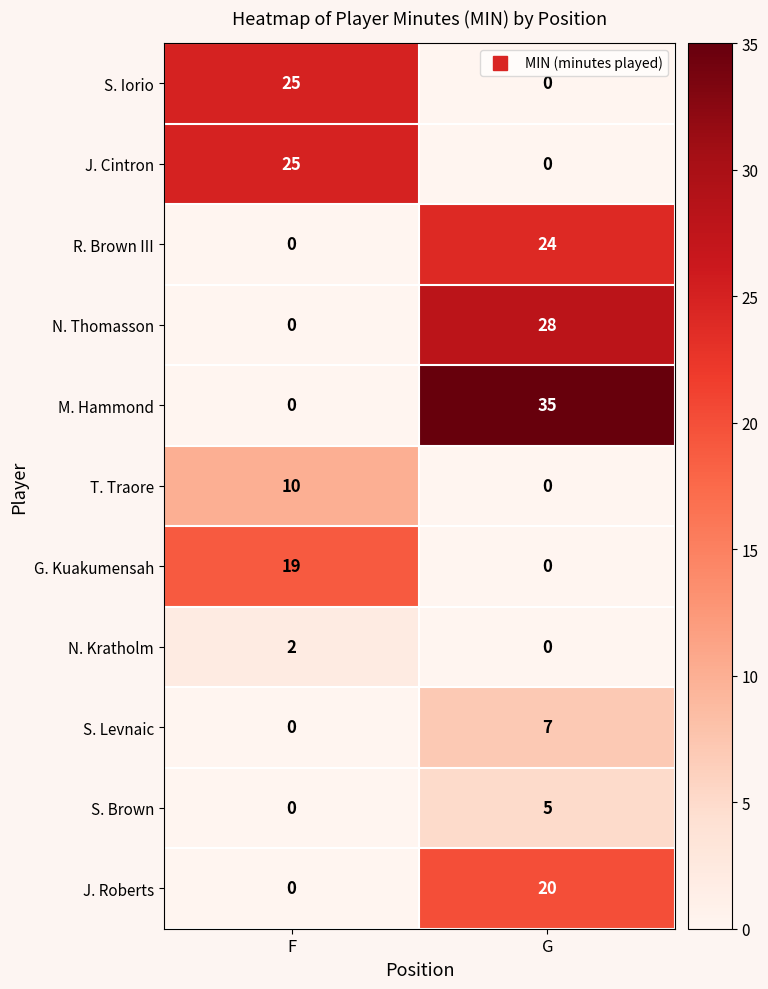

Which series has the largest total across all categories?

M. Hammond